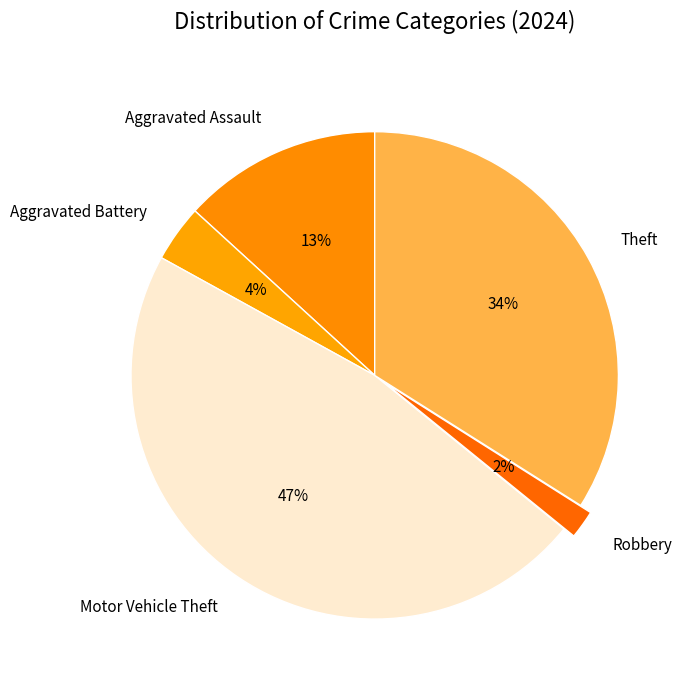

To the nearest percent, what is the difference between the largest and smallest slice percentages?

45%